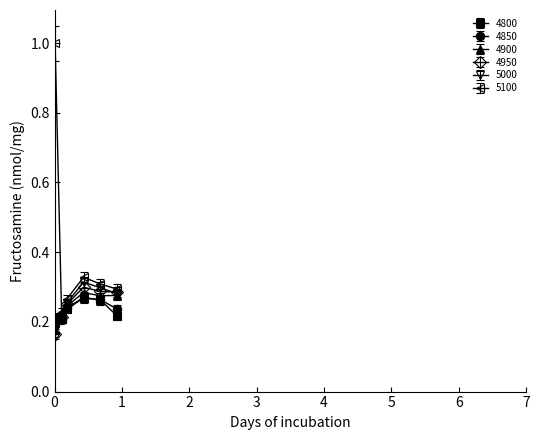

Which series has the largest total across all categories?

5100